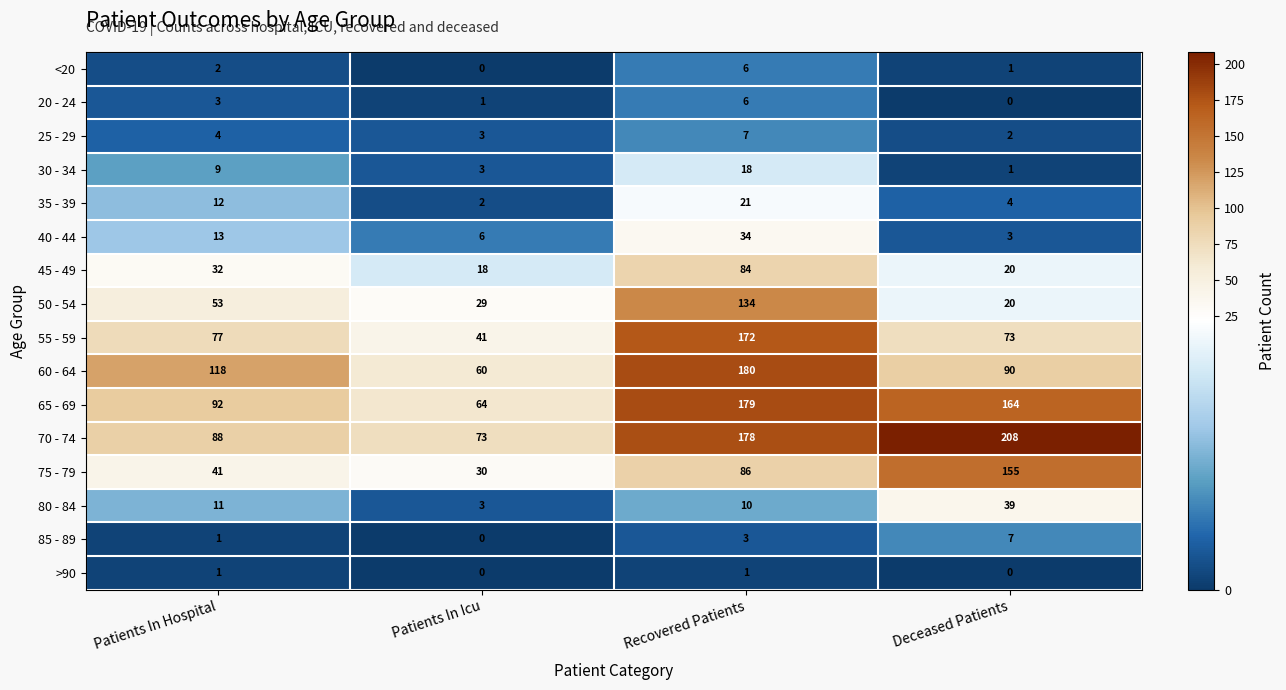

What is the spread (max minus min) of values at Recovered Patients?

179